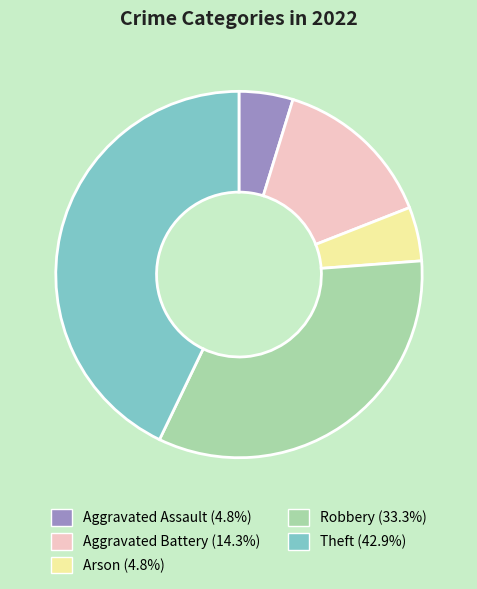

How many slices are in this pie chart?

5